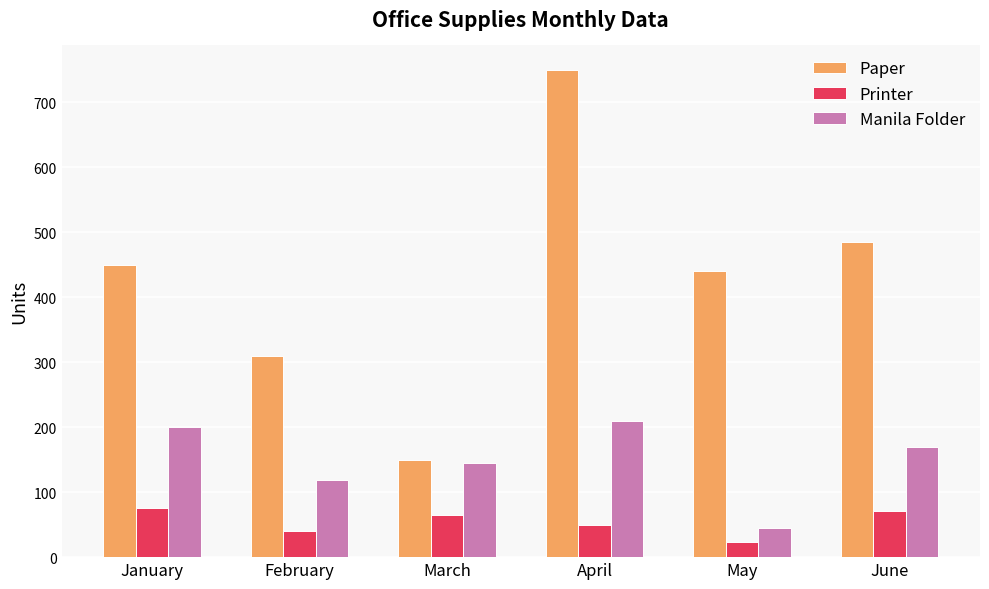

How many groups of bars are there?

6